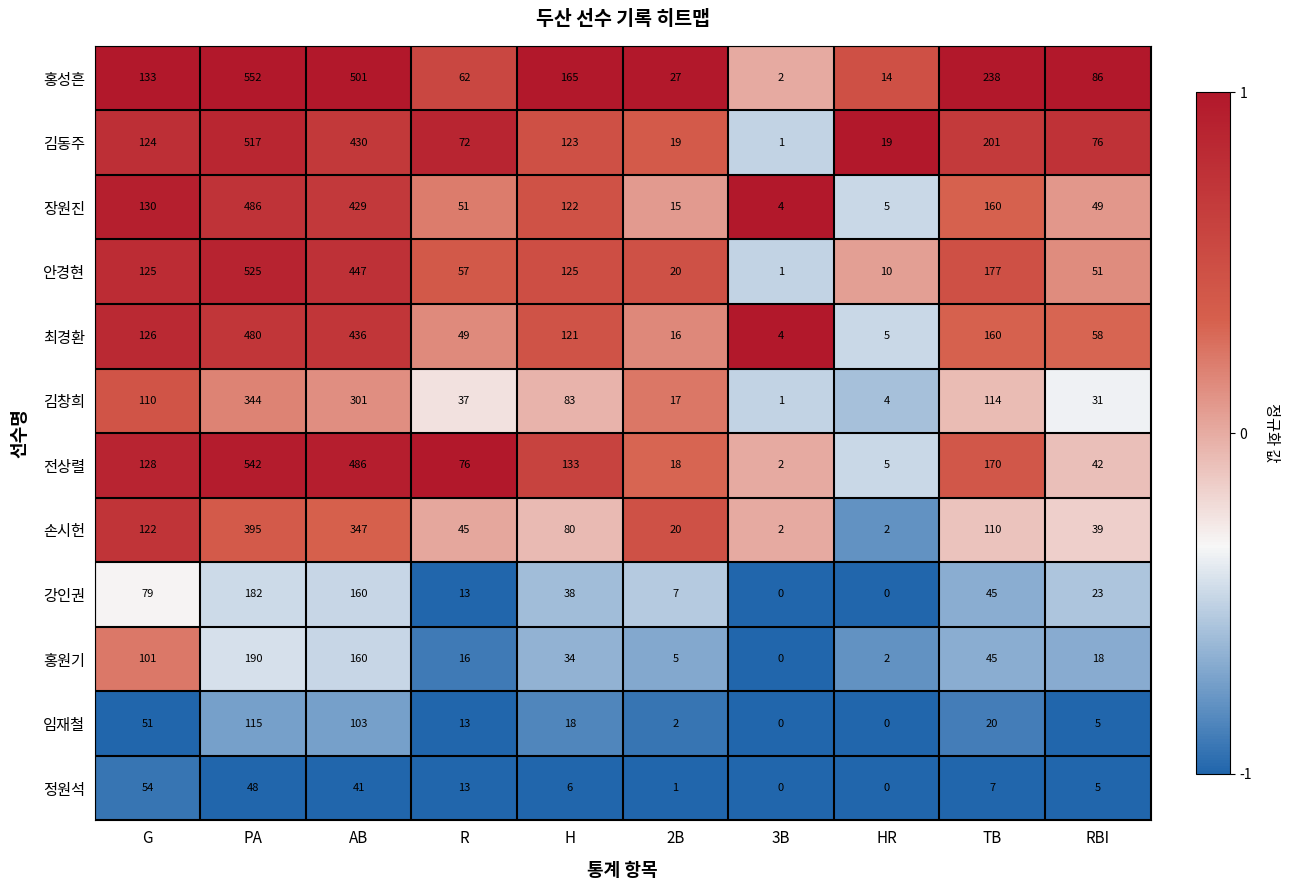

Which series changed the most between PA and R?

홍성흔